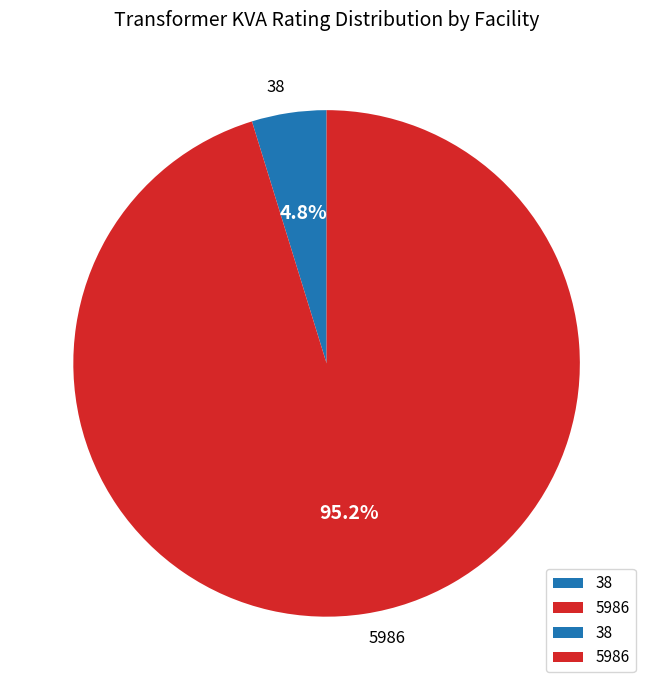

What percentage do 5986 and 38 together represent?

100.0%